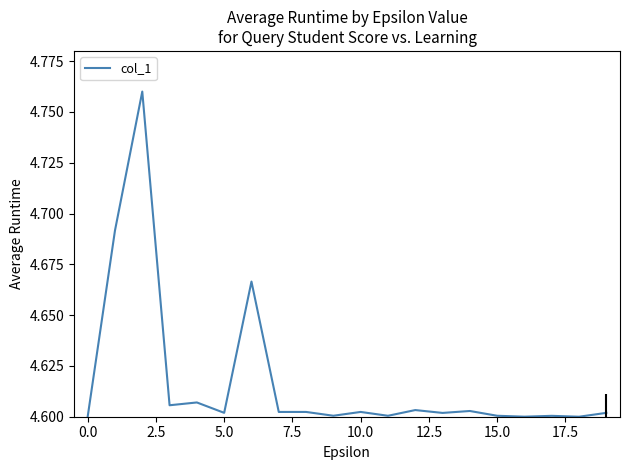

Reading left to right, transcribe all the data shown in this chart.

4.6	4.7	4.8	4.6	4.6	4.6	4.7	4.6	4.6	4.6	4.6	4.6	4.6	4.6	4.6	4.6	4.6	4.6	4.6	4.6